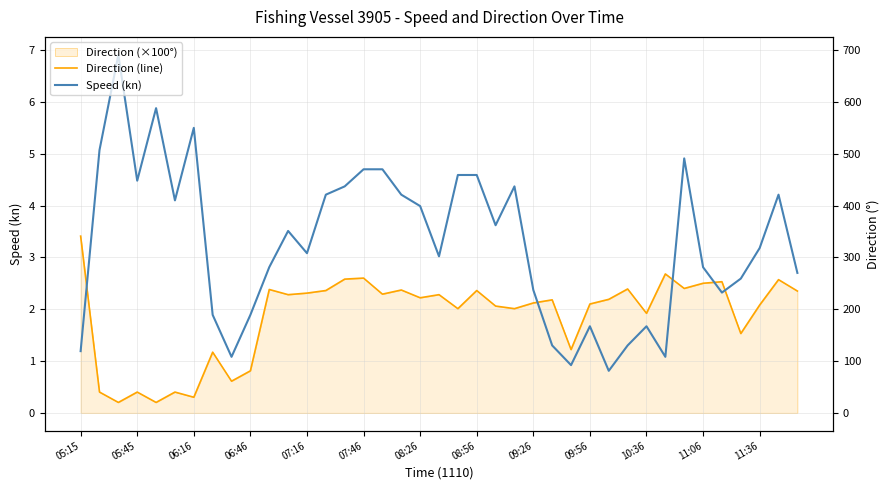

Which series has the widest spread of values?

Speed (kn)